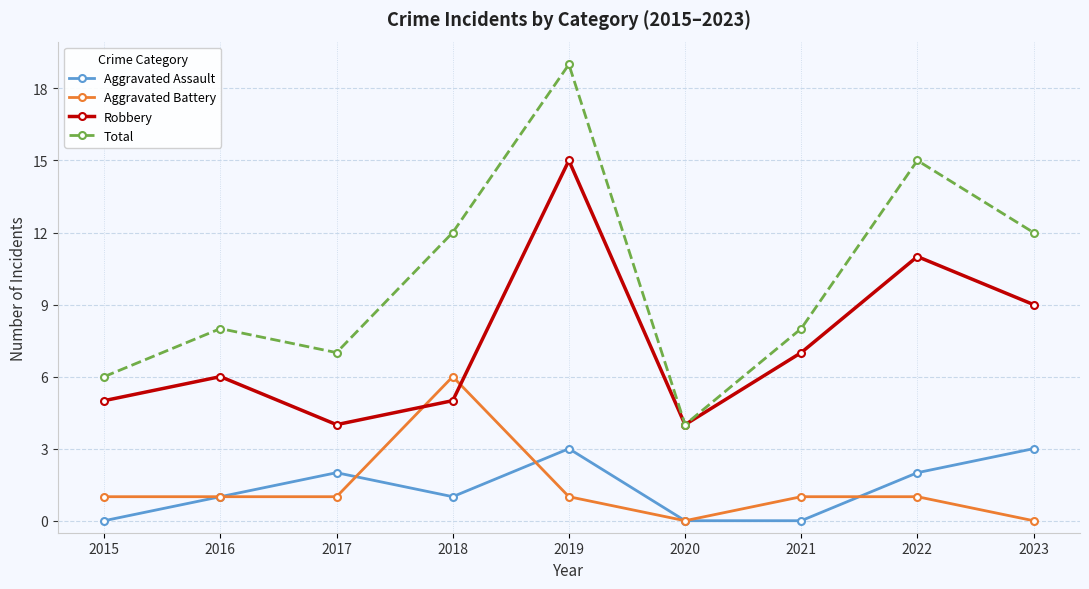

What is the average value of the Aggravated Assault series?

1